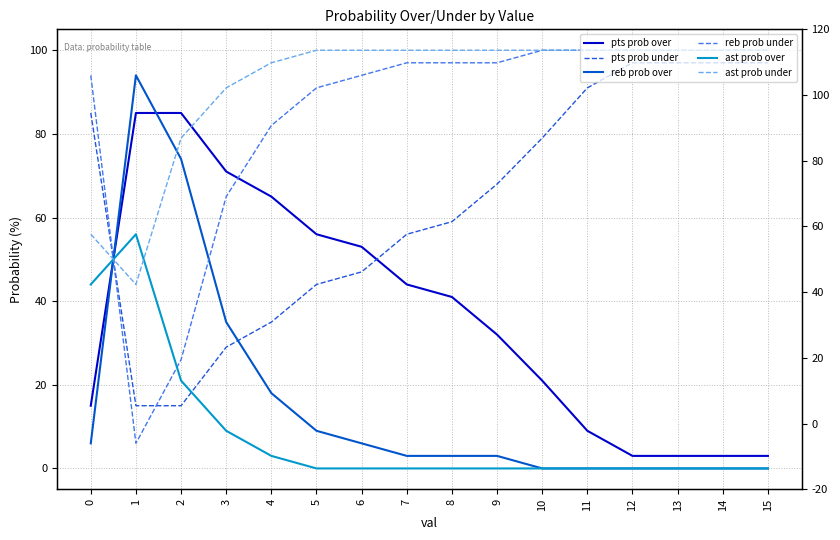

How many series are shown in this chart?

6